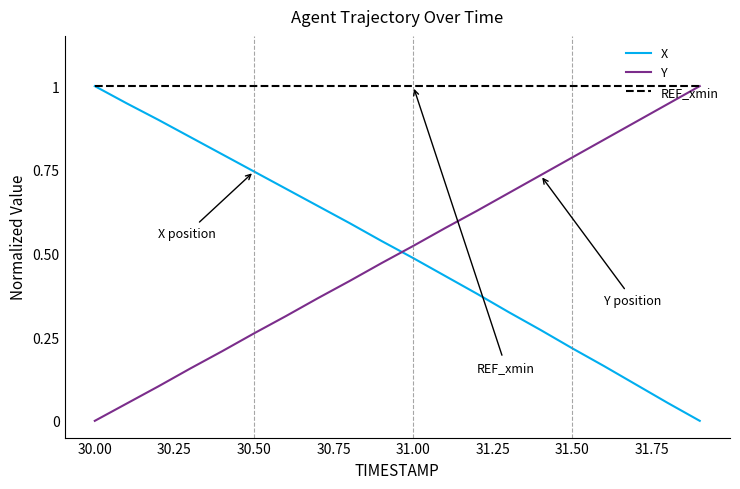

What is the maximum value shown in the chart?

1.0